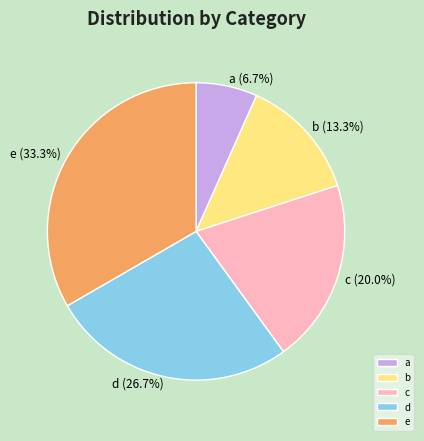

Which category has the smallest portion of the pie?

a